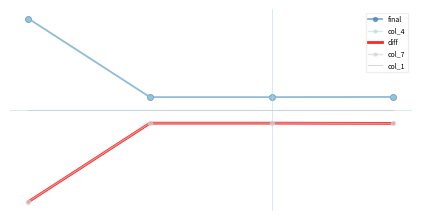

List the labels in order of col_1 value, smallest first.

0, 1, 2, 3